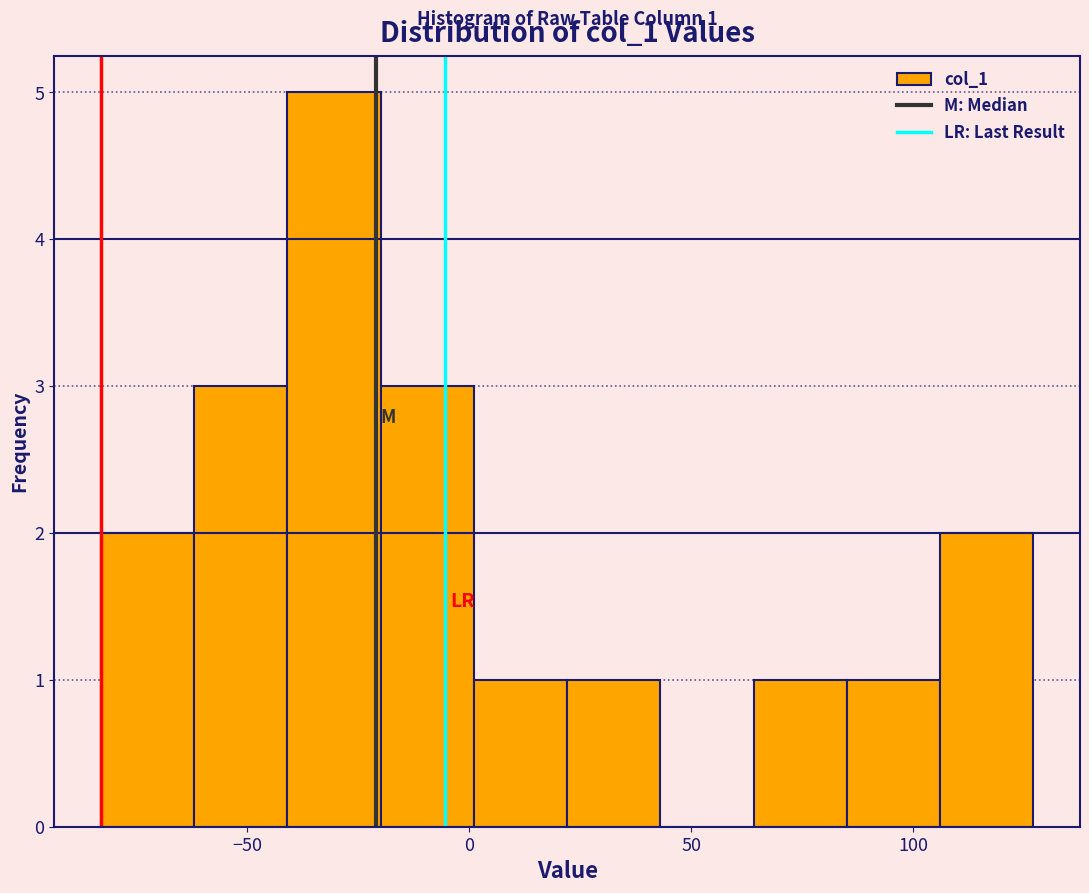

Over which range of the x-axis is the bar tallest?

-41 to -20